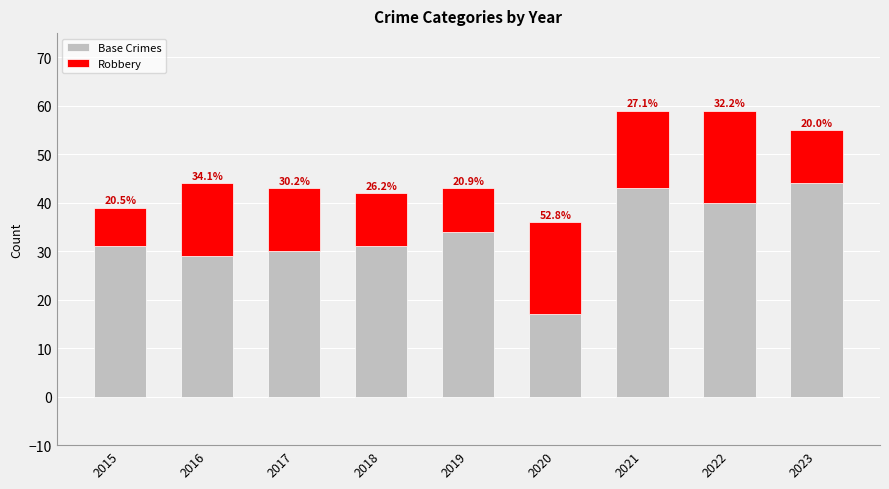

Does the chart contain stacked bars?

Yes